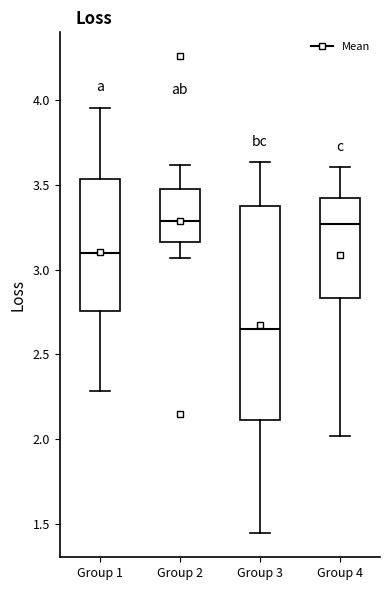

Where does the median line of the box for Group 2 sit on the y-axis? The values are not printed on the chart, so give them approximately, as read against the axis.

3.30